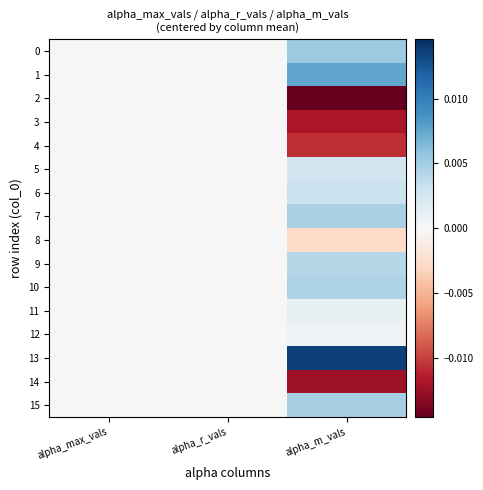

Which series has the largest range (max minus min)?

2